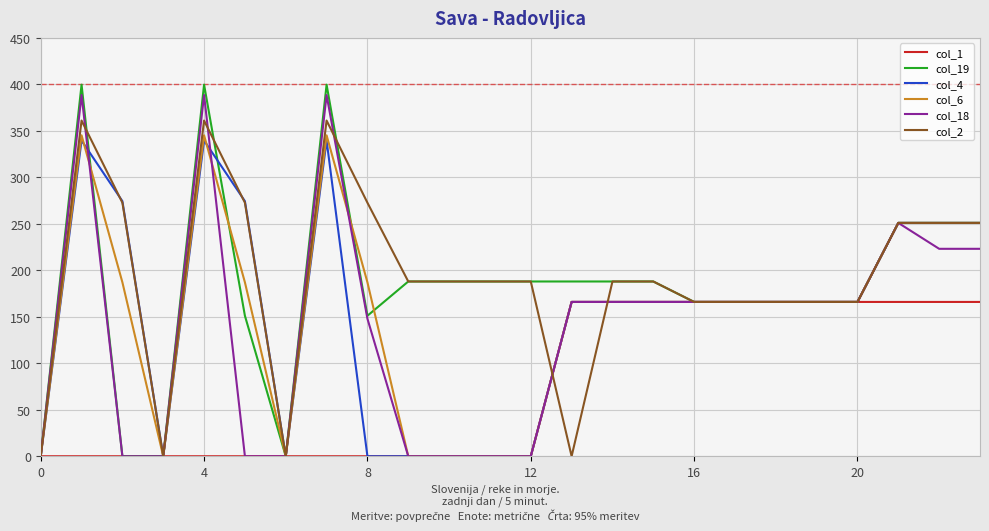

What is the maximum value shown in the chart?

399.7